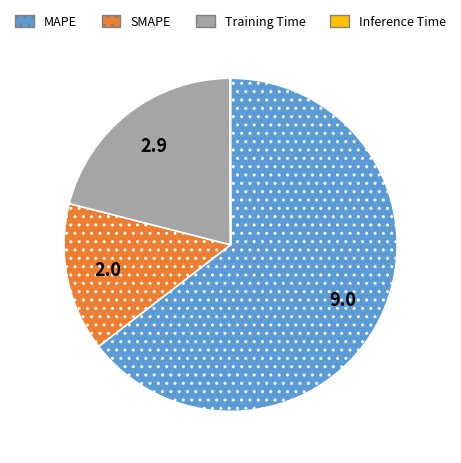

Do MAPE and Training Time together represent more than half of the pie?

Yes